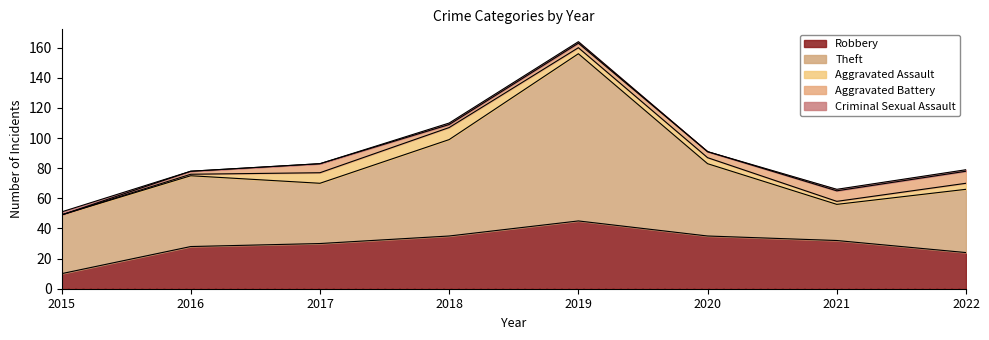

How many data points does each series have?

8